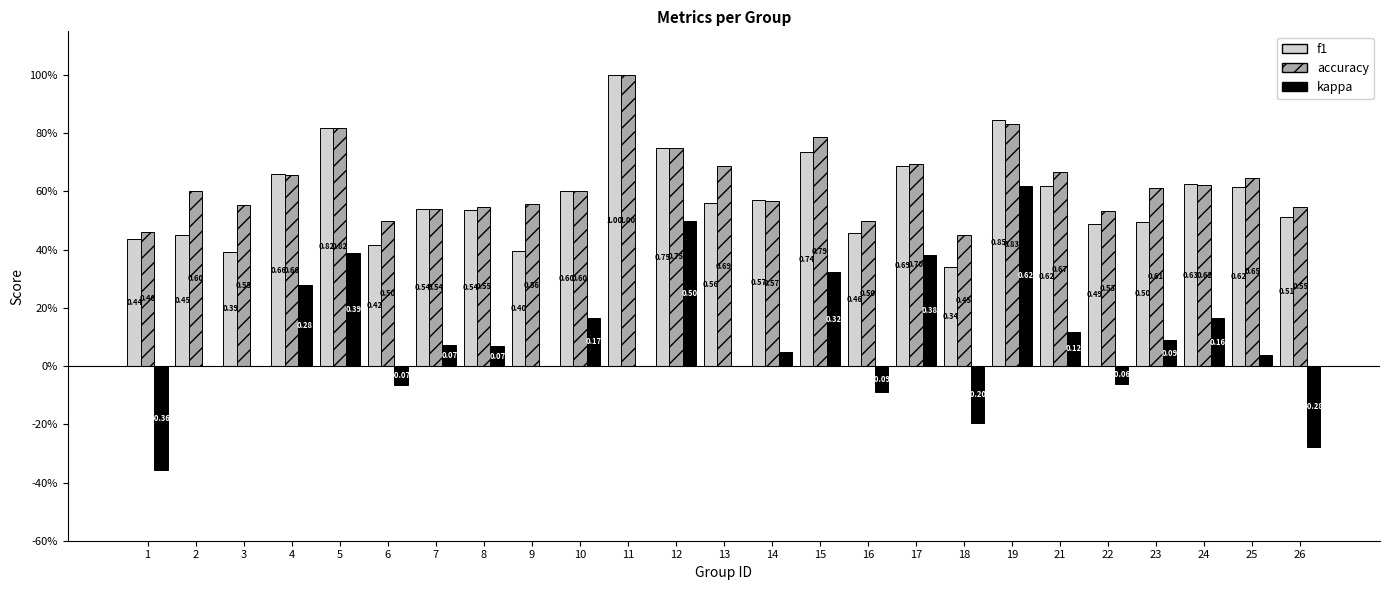

Are the bars horizontal?

No